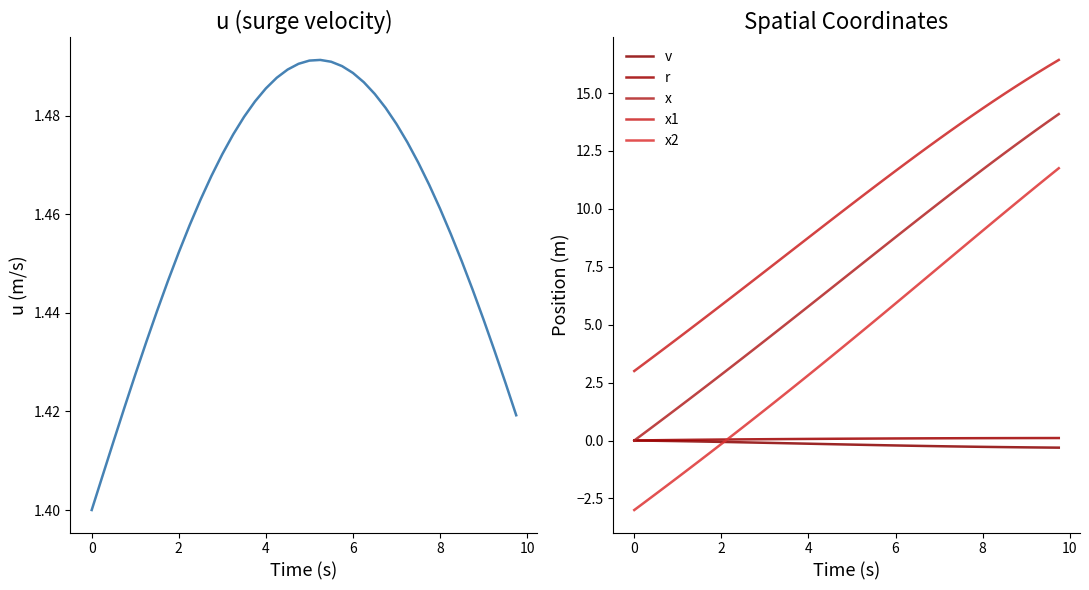

At 4, list the series in order from largest to smallest.

x1, x, x2, u, r, v